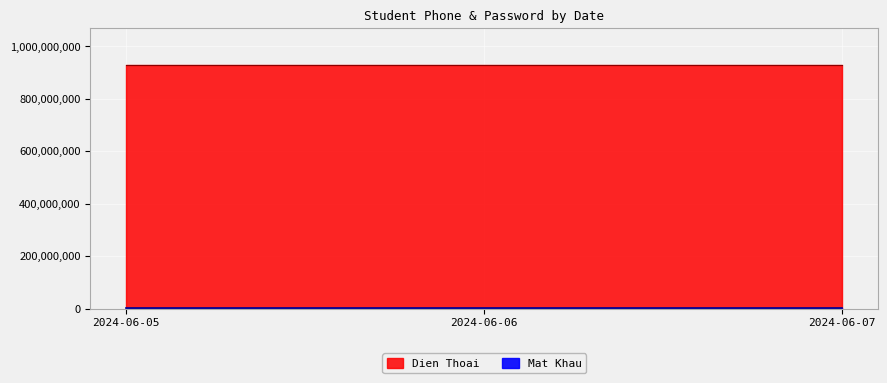

Which series has the largest total across all categories?

Dien Thoai